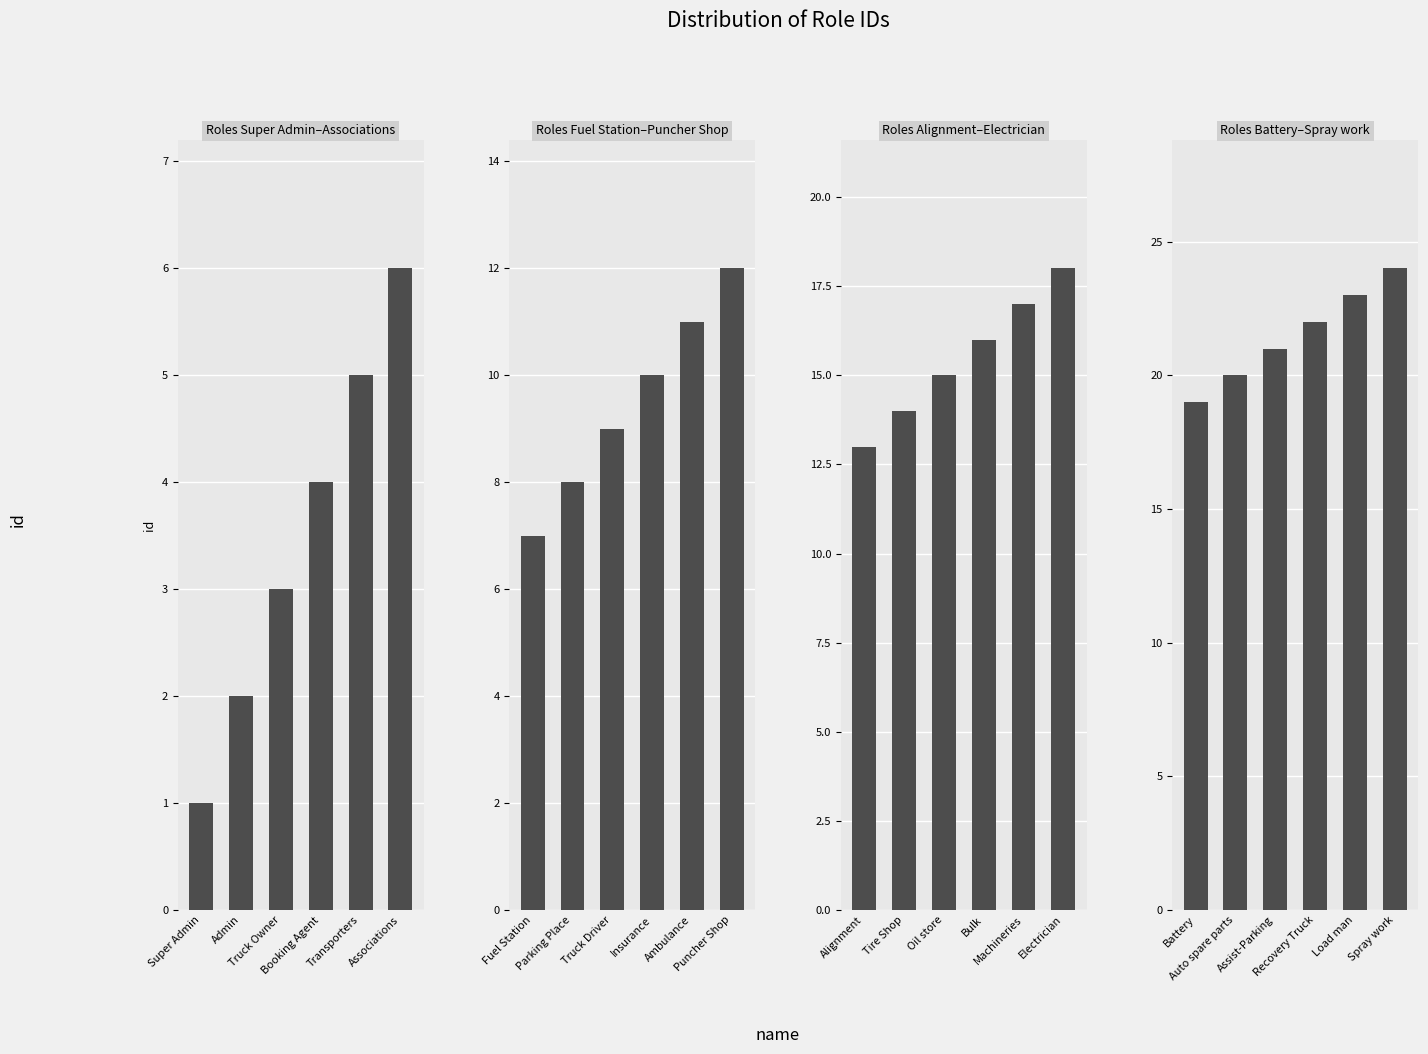

List the series in order of their peak value, lowest first.

Group 1, Group 2, Group 3, Group 4